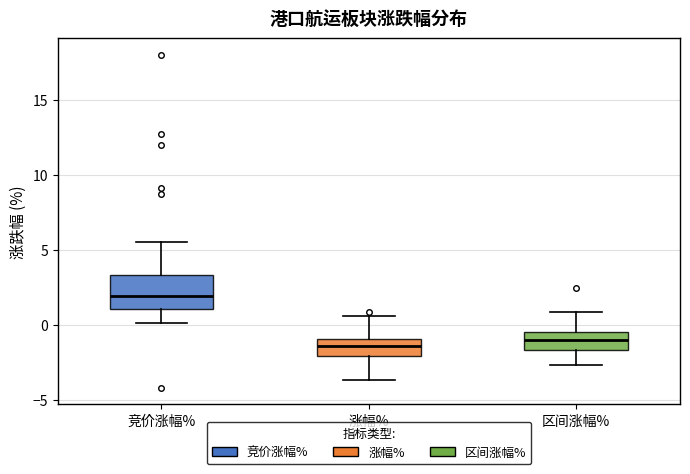

Reading left to right, read every box against the y-axis: the position of its median line, the range the box covers, and the ends of its whiskers. The values are not printed on the chart, so give them approximately, as read against the axis.

竞价涨幅%: median 2.0, box 1.0 to 3.5, whiskers 0.0 to 5.5
涨幅%: median -1.5, box -2.0 to -1.0, whiskers -3.5 to 0.5
区间涨幅%: median -1.0, box -1.5 to -0.5, whiskers -2.5 to 1.0